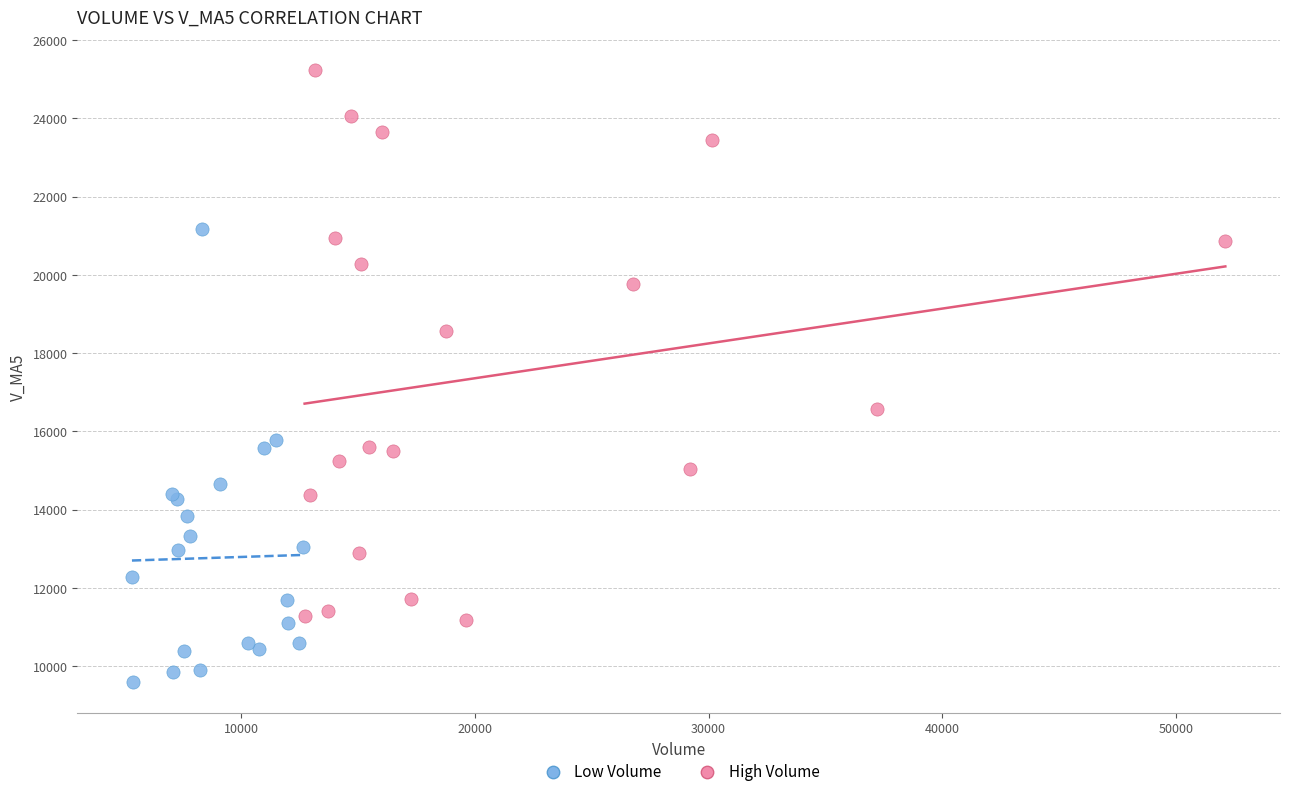

Which series reaches the maximum Y coordinate?

High Volume